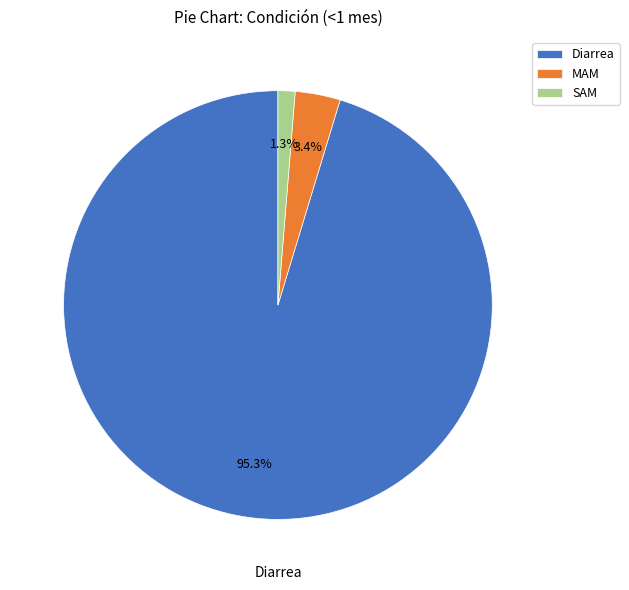

Is there any slice that represents more than half of the pie?

Yes